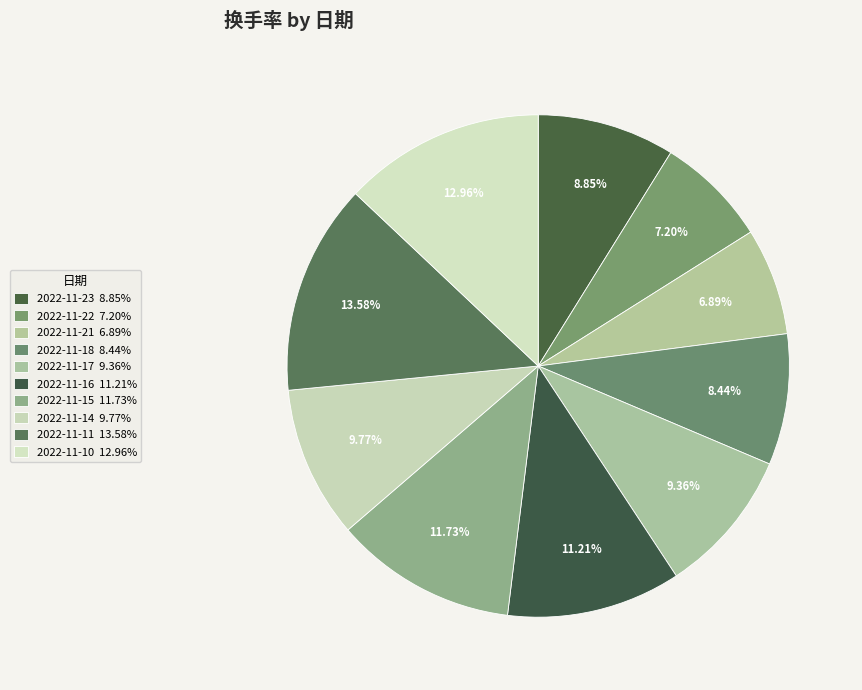

Rank the categories by value from lowest to highest.

2022-11-21, 2022-11-22, 2022-11-18, 2022-11-23, 2022-11-17, 2022-11-14, 2022-11-16, 2022-11-15, 2022-11-10, 2022-11-11